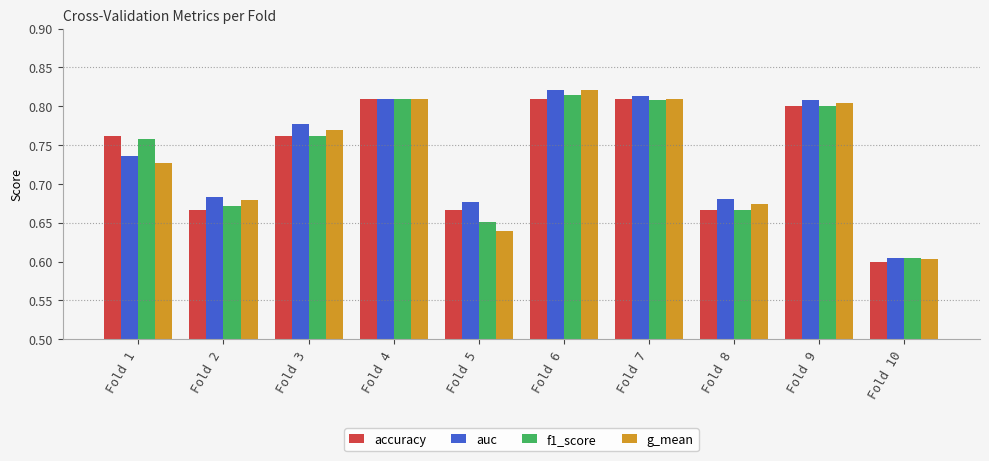

Which category has the lowest value across all series?

Fold 10